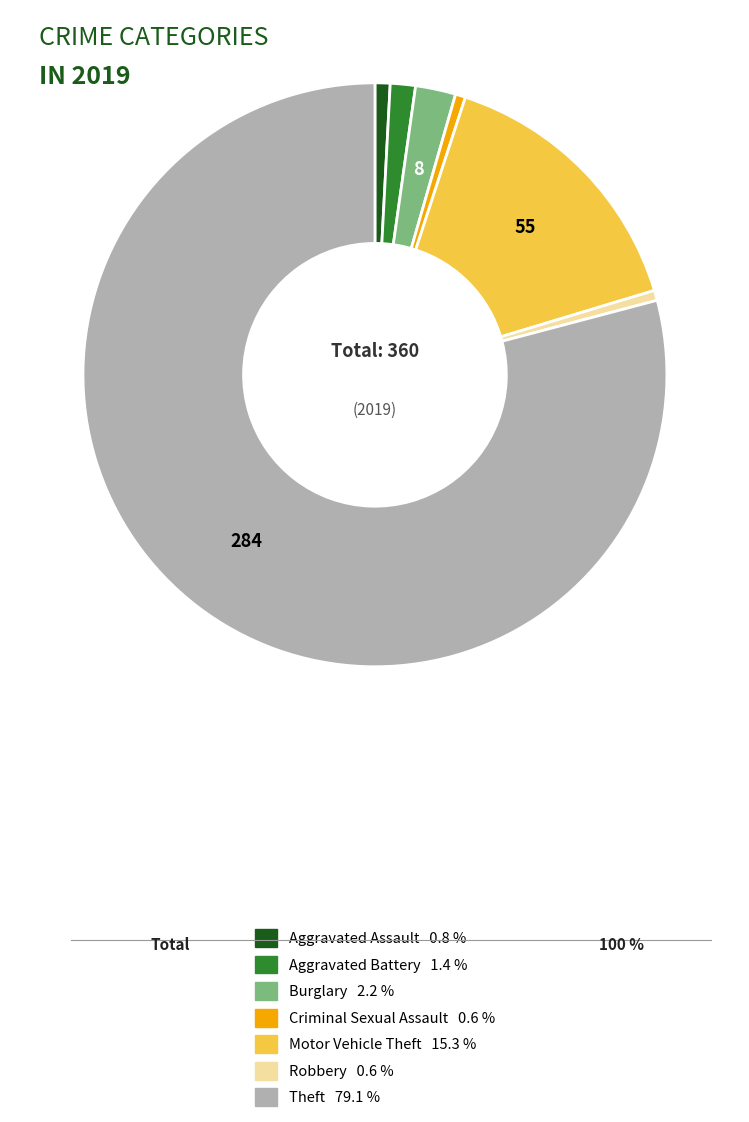

The Burglary slice represents 15% of the pie. True or false?

False